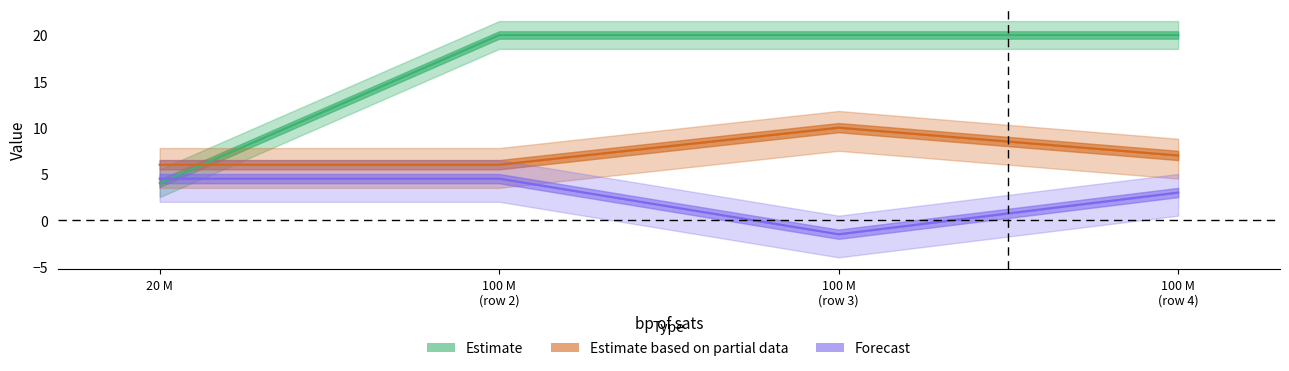

Reading left to right, extract all data points from this chart.

Estimate: 20 M=4.0	100 M
(row 2)=20.0	100 M
(row 3)=20.0	100 M
(row 4)=20.0
Estimate based on partial data: 20 M=6.0	100 M
(row 2)=6.0	100 M
(row 3)=10.0	100 M
(row 4)=7.0
Forecast: 20 M=4.5	100 M
(row 2)=4.5	100 M
(row 3)=-1.5	100 M
(row 4)=3.0